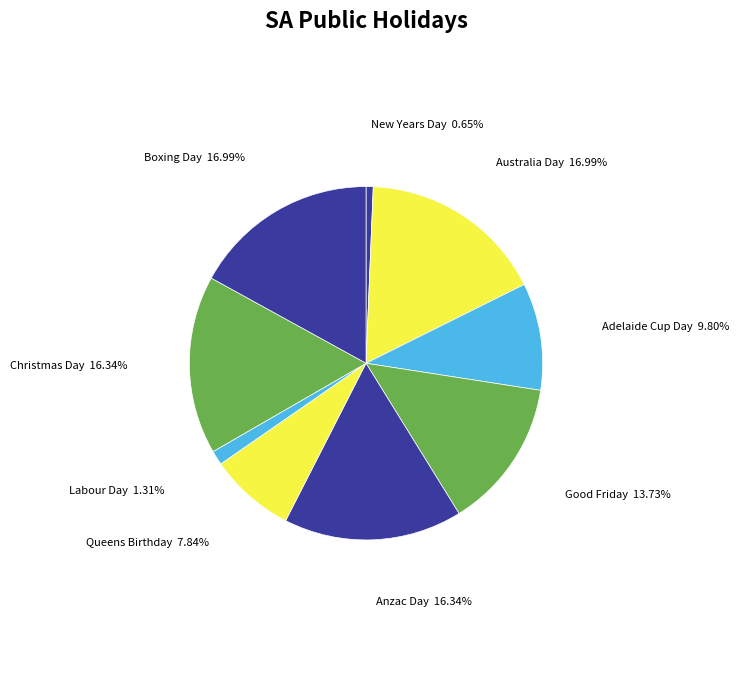

Which category has the smallest portion of the pie?

New Years Day